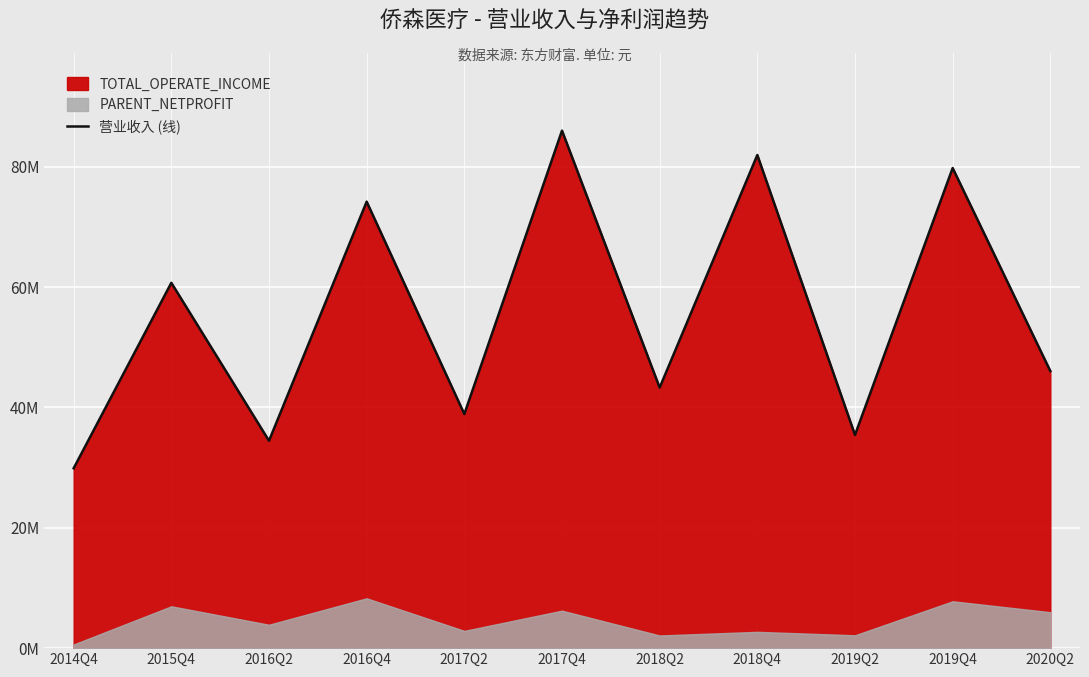

List the labels in order of value, largest first.

2017Q4, 2018Q4, 2019Q4, 2016Q4, 2015Q4, 2020Q2, 2018Q2, 2017Q2, 2019Q2, 2016Q2, 2014Q4